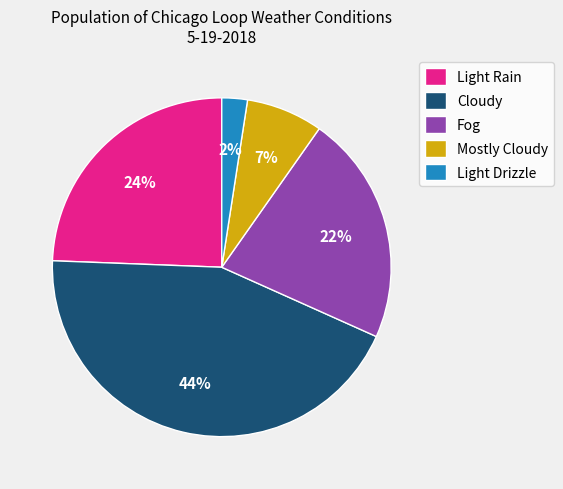

Rank the categories by value from highest to lowest.

Cloudy, Light Rain, Fog, Mostly Cloudy, Light Drizzle